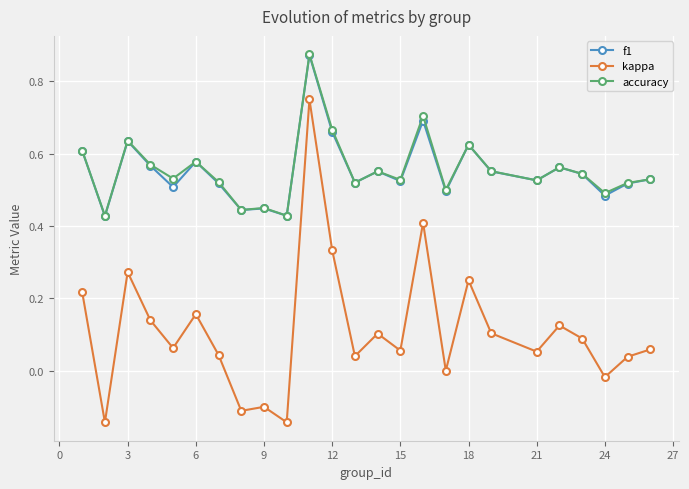

True or false: f1 has more than 0 interior local peaks.

True